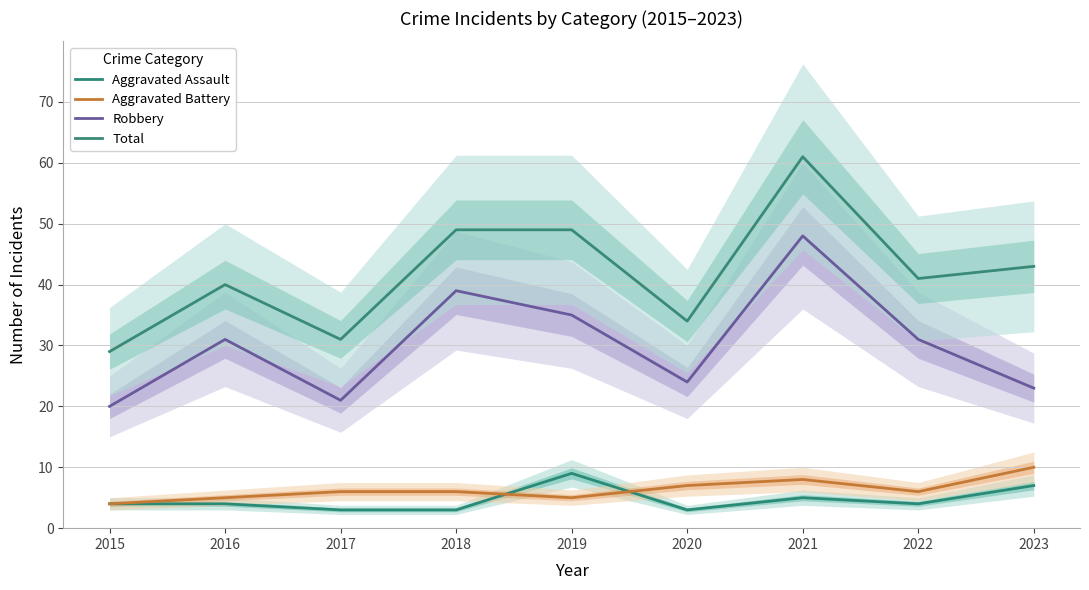

How many interior local peaks does the Aggravated Assault series have?

2